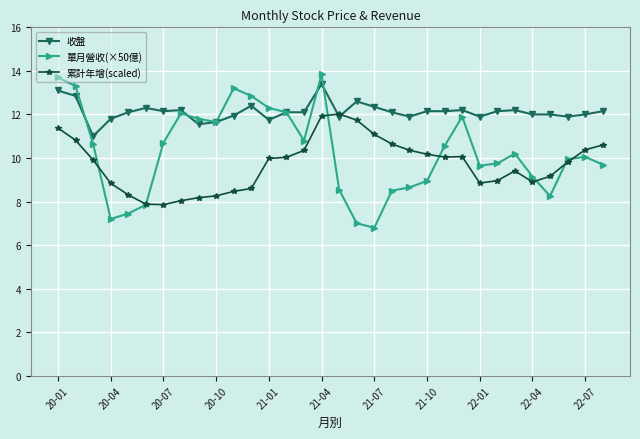

What is the smallest value displayed?

6.8